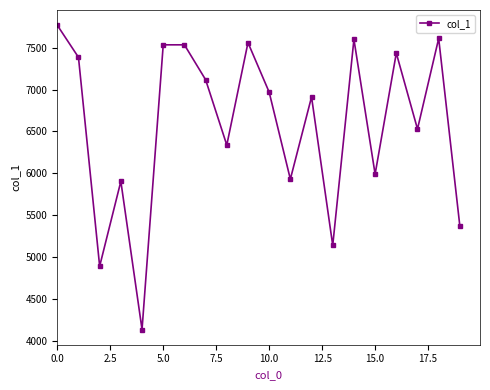

Does the chart have visible grid lines?

No